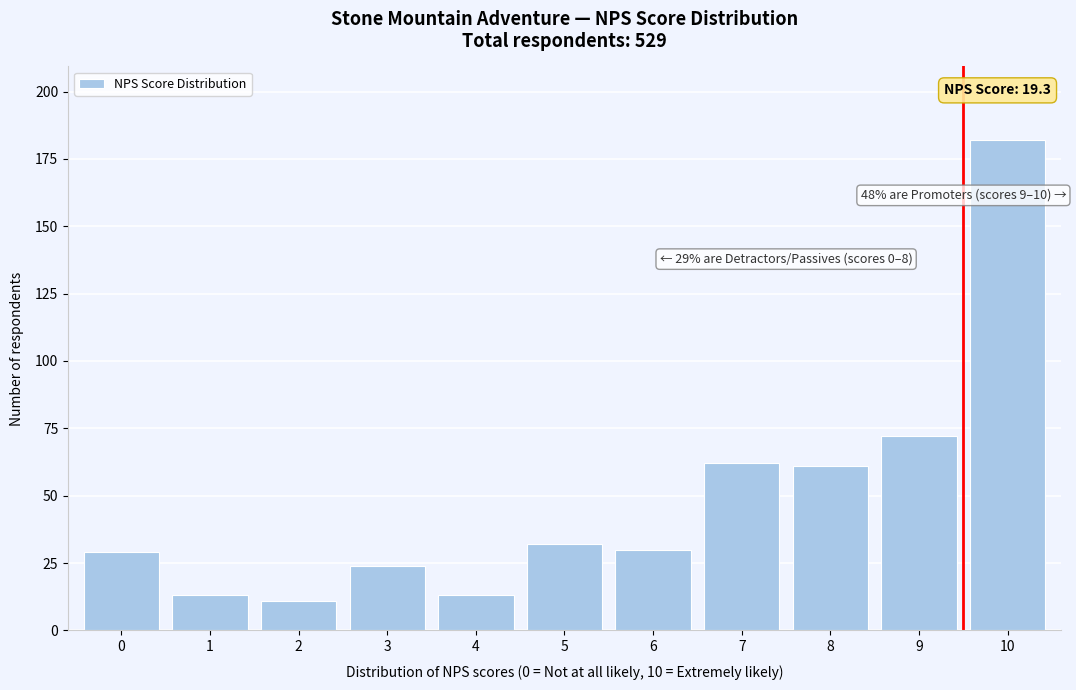

Reading right to left, list all the values displayed in this chart.

182	72	61	62	30	32	13	24	11	13	29